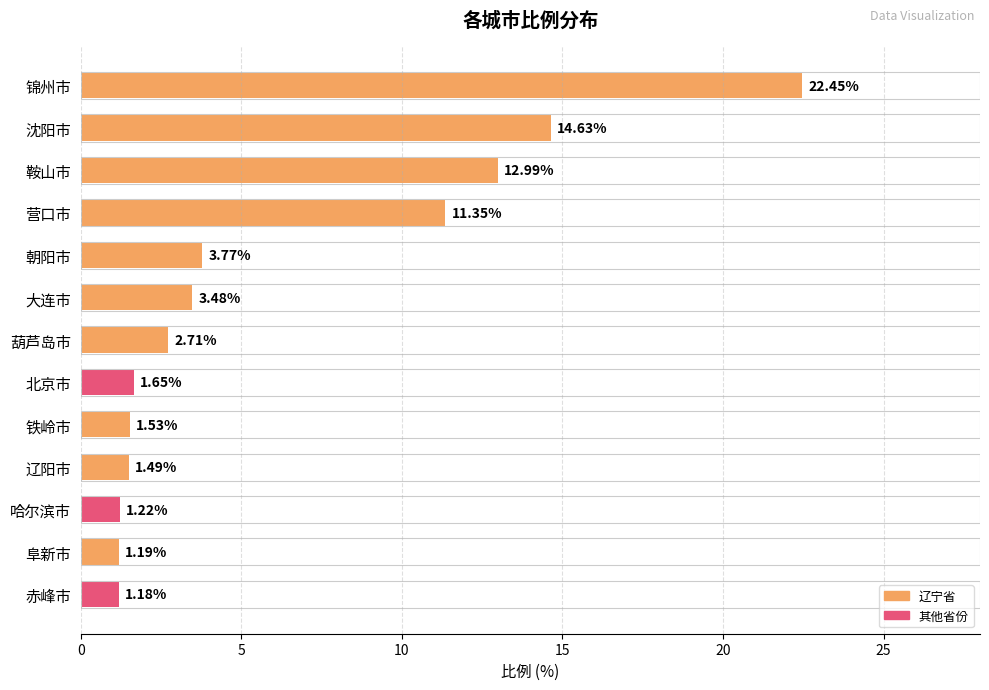

Count the number of values greater than 2.

7